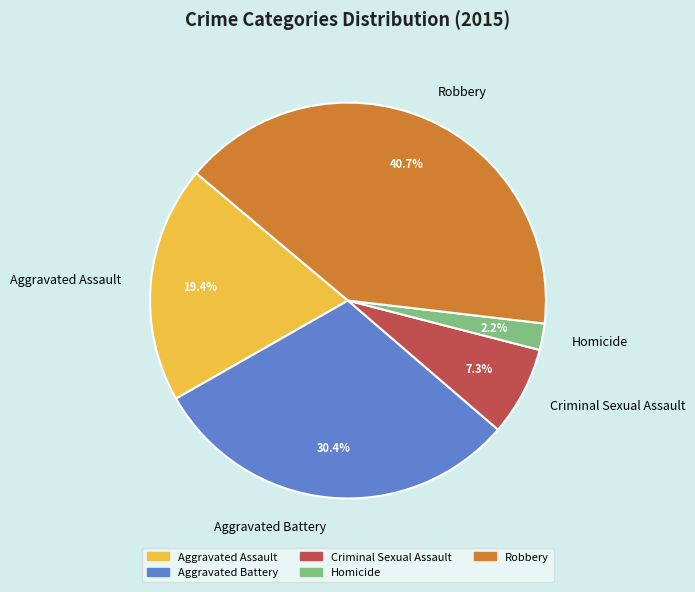

The Aggravated Battery slice represents 30% of the pie. True or false?

True